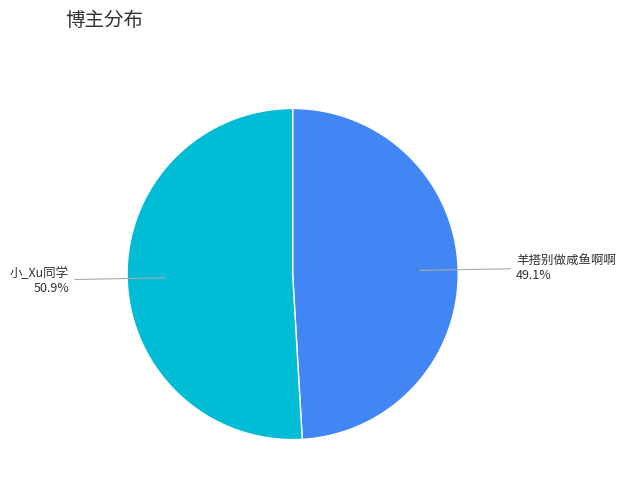

To the nearest percent, what is the average slice percentage?

50%